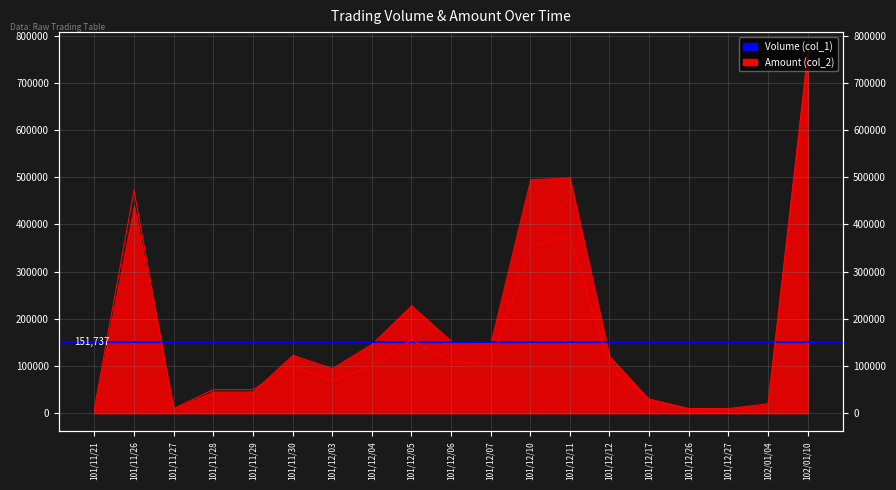

List the labels in order of value, smallest first.

101/11/21, 101/11/27, 101/12/26, 101/12/27, 102/01/04, 101/12/17, 101/11/28, 101/11/29, 101/12/03, 101/12/12, 101/12/04, 101/11/30, 101/12/07, 101/12/06, 101/12/05, 101/12/10, 101/12/11, 101/11/26, 102/01/10